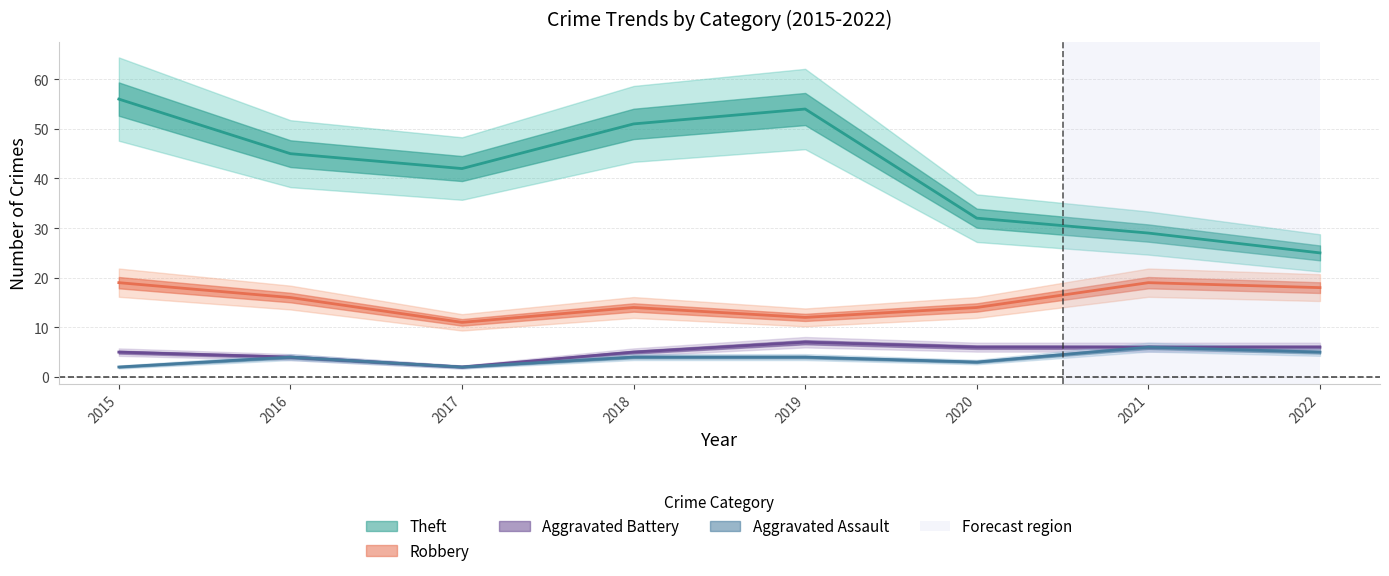

What is the difference between the highest and lowest values at 2015?

54